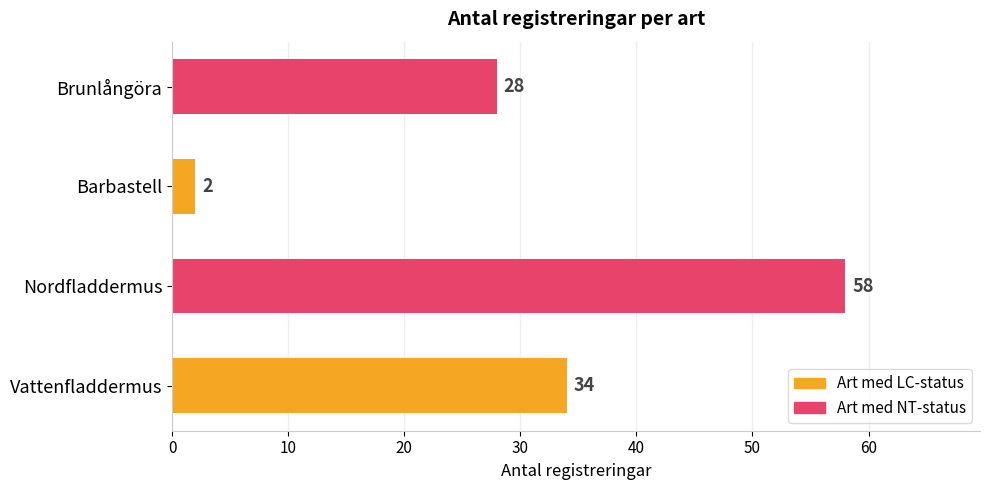

At which category does the chart reach its peak across all series?

Nordfladdermus